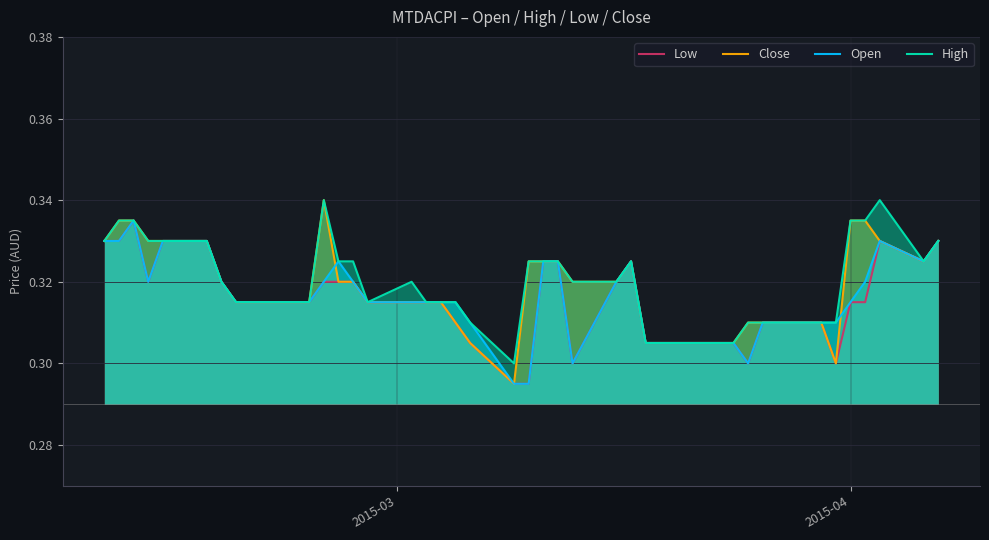

True or false: Low has more than 0 points higher than both neighbors.

True